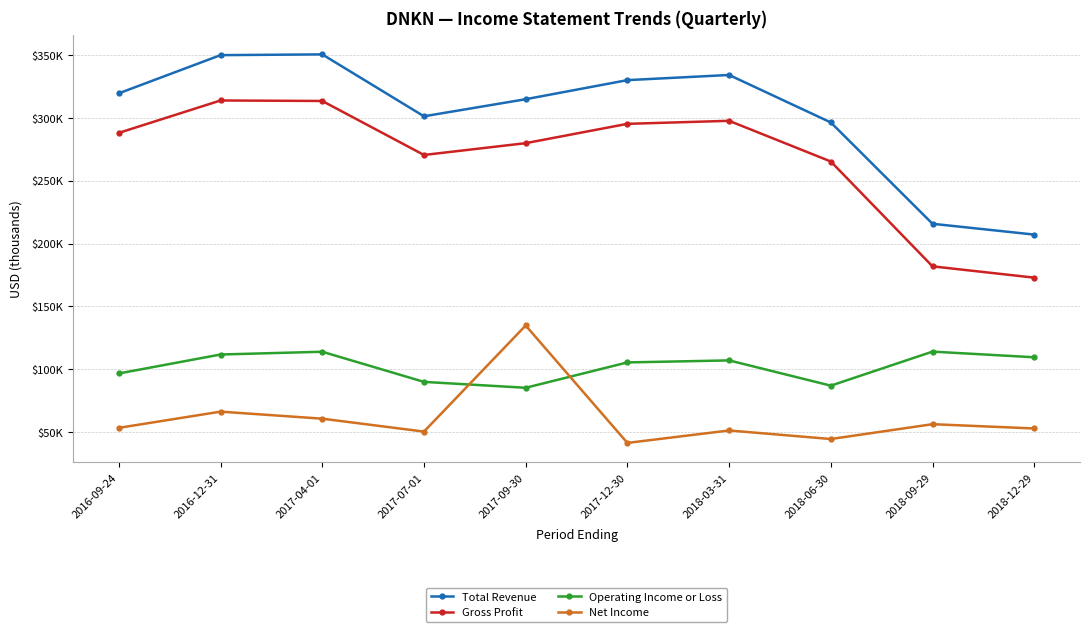

What is the difference between the highest and lowest values at 2018-12-29?

154400